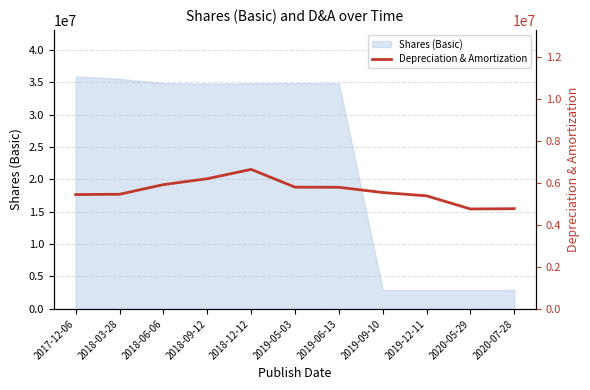

Rank the categories by value from highest to lowest.

2018-12-12, 2018-09-12, 2018-06-06, 2019-05-03, 2019-06-13, 2019-09-10, 2018-03-28, 2017-12-06, 2019-12-11, 2020-07-28, 2020-05-29